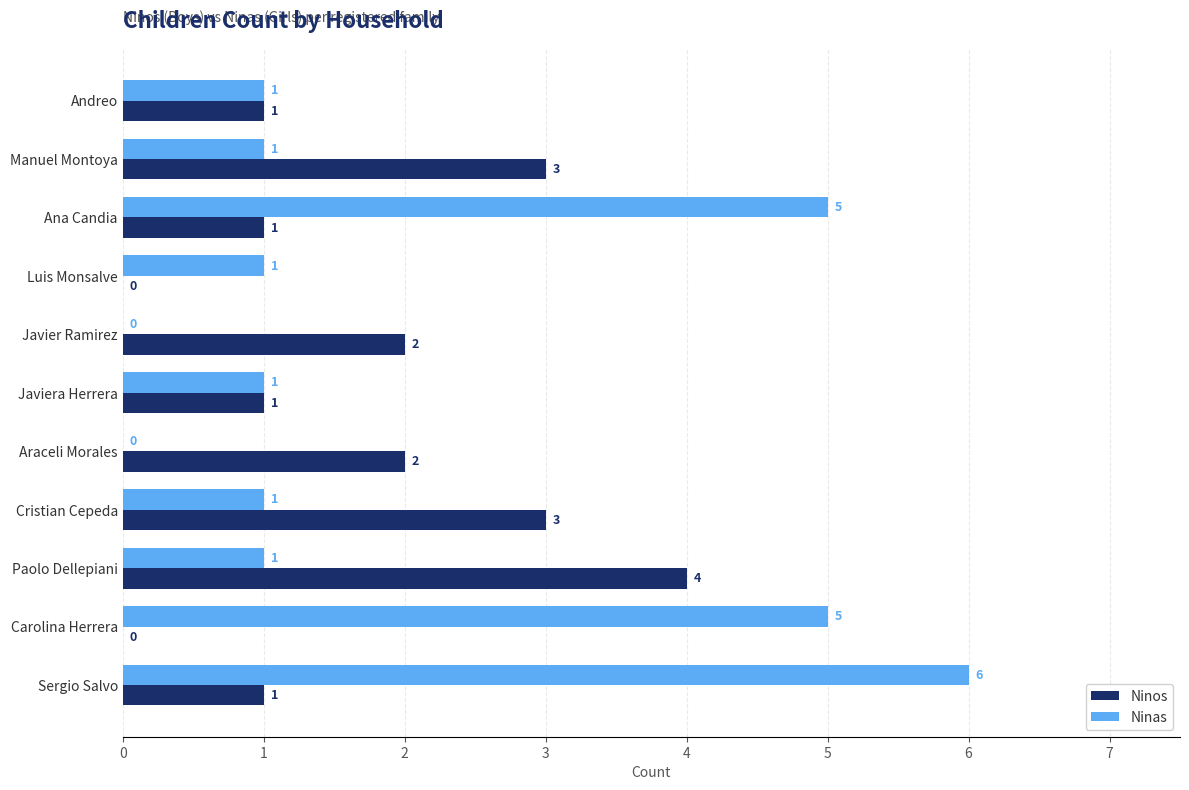

How many data points does each series have?

11